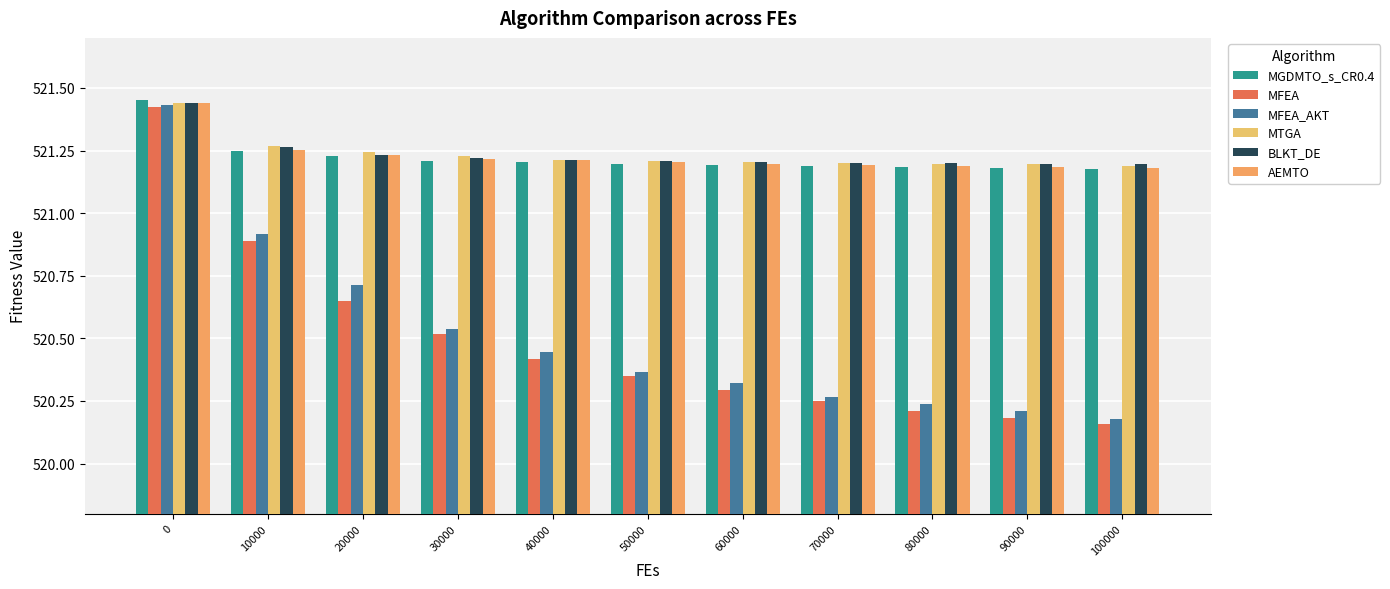

What is the value of the MGDMTO_s_CR0.4 bar at the 4th from the left?

521.2